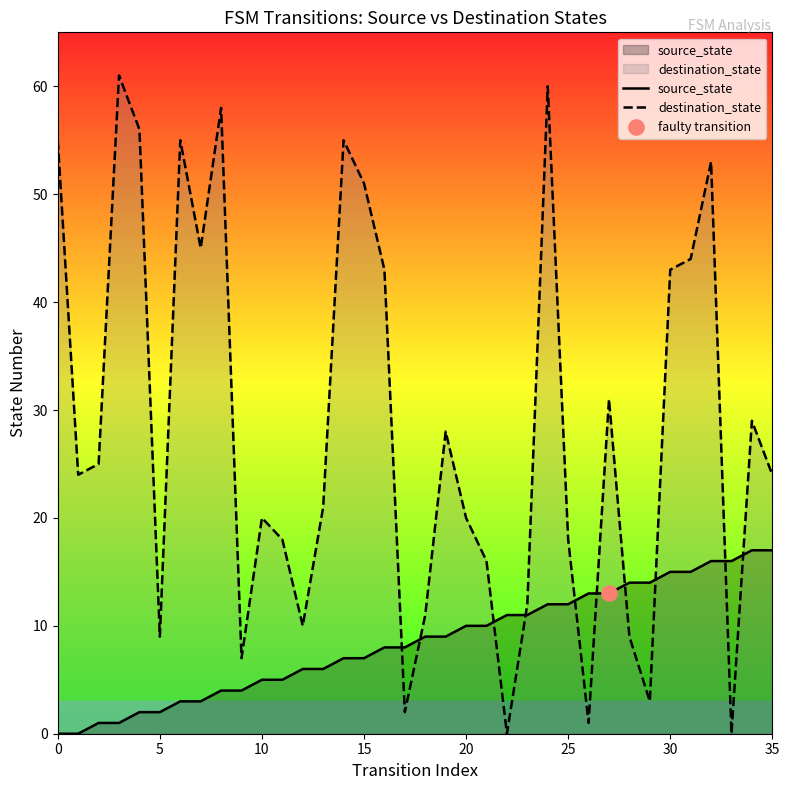

Is the value of destination_state at 30 greater than the value of source_state at 11?

Yes